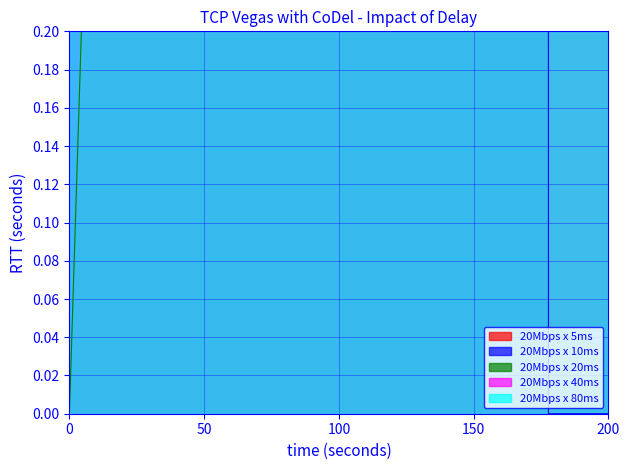

Which series has the widest spread of values?

20Mbps x 10ms